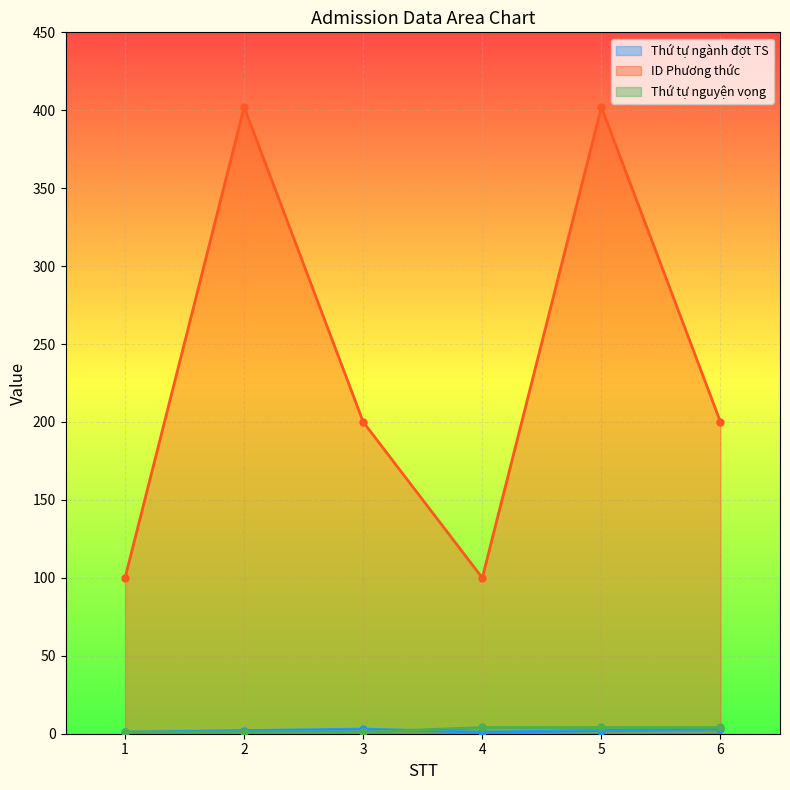

Where is the first local maximum for ID Phương thức?

2